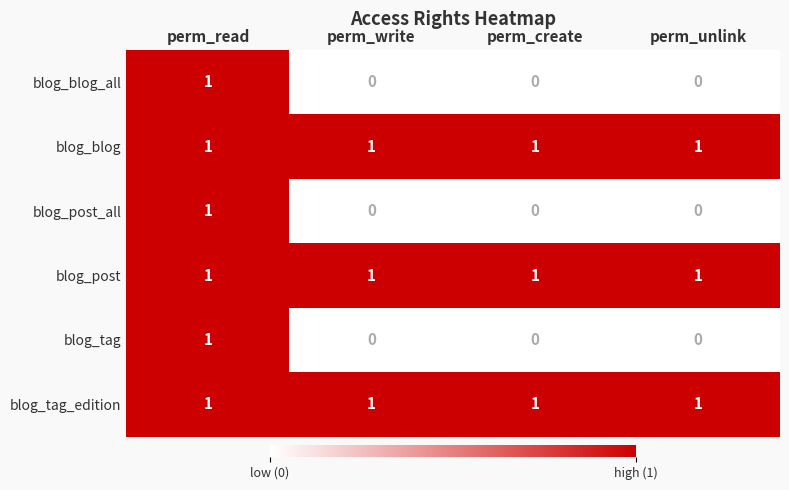

Which category has the highest value in the blog_post_all series?

perm_read